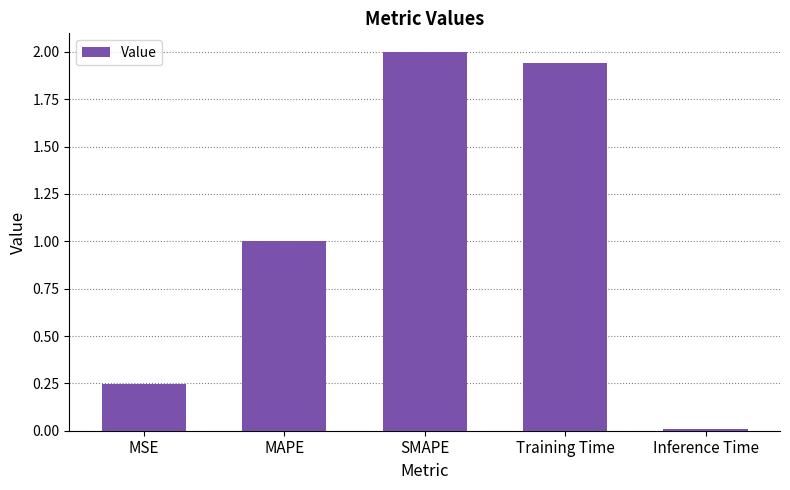

What is the value of the 2nd bar from the left?

1.0